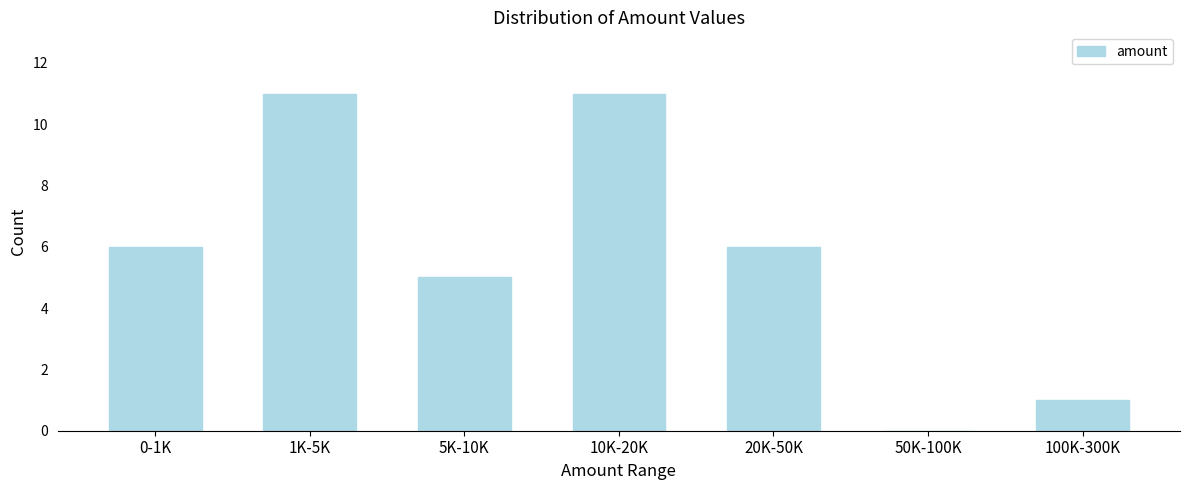

Reading left to right, what are all the values shown in this chart?

0-1K=6	1K-5K=11	5K-10K=5	10K-20K=11	20K-50K=6	50K-100K=0	100K-300K=1